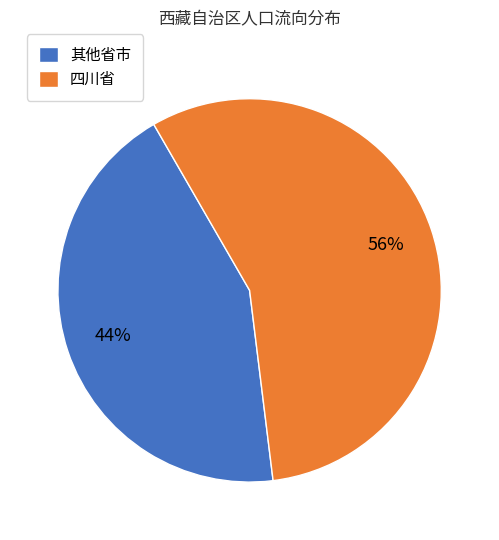

The 四川省 slice represents 71% of the pie. True or false?

False